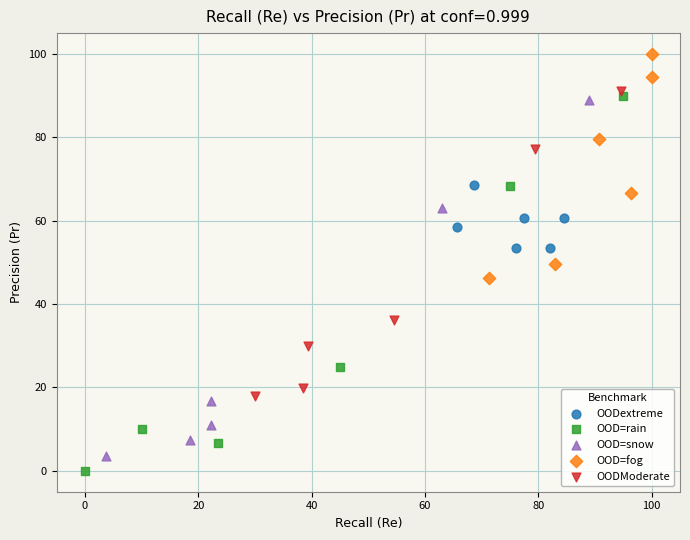

Which series contains the lowest Y value?

OOD=rain